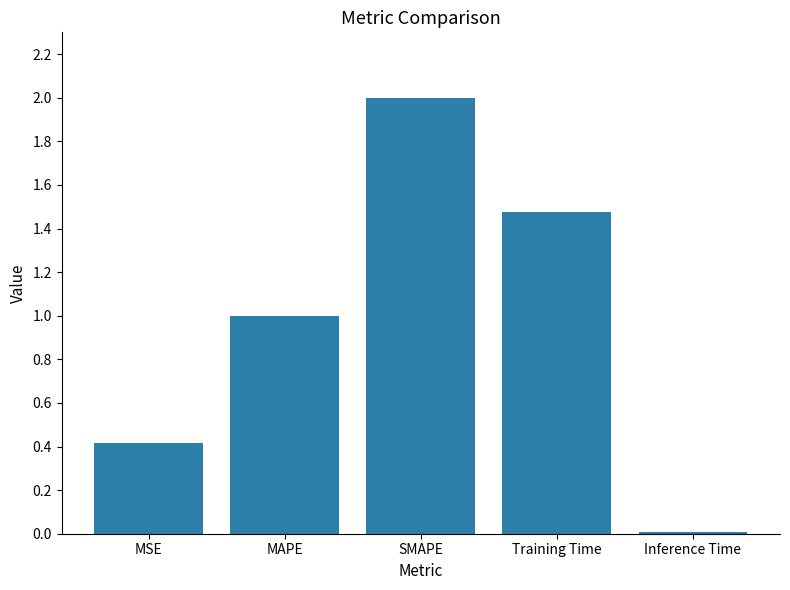

Which has a higher value, MSE or MAPE?

MAPE